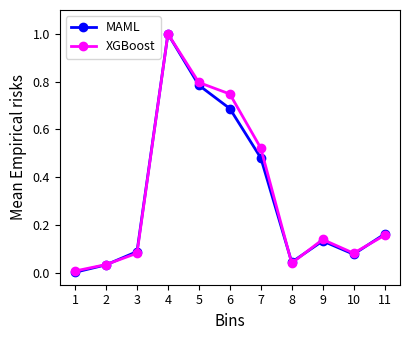

Between 3 and 6, which series saw the biggest shift?

XGBoost